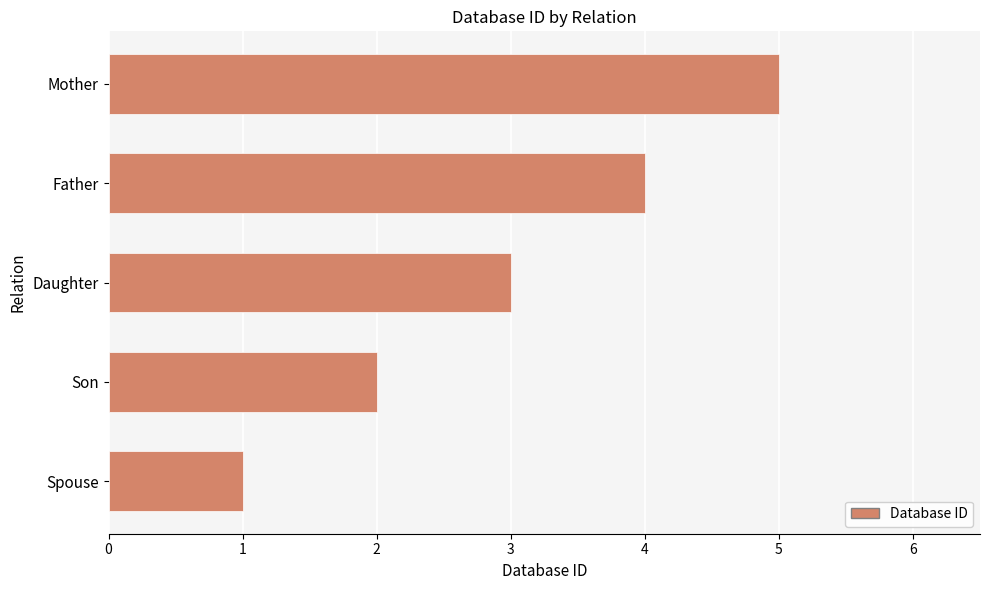

Where is the data nearest to the value 3?

Daughter